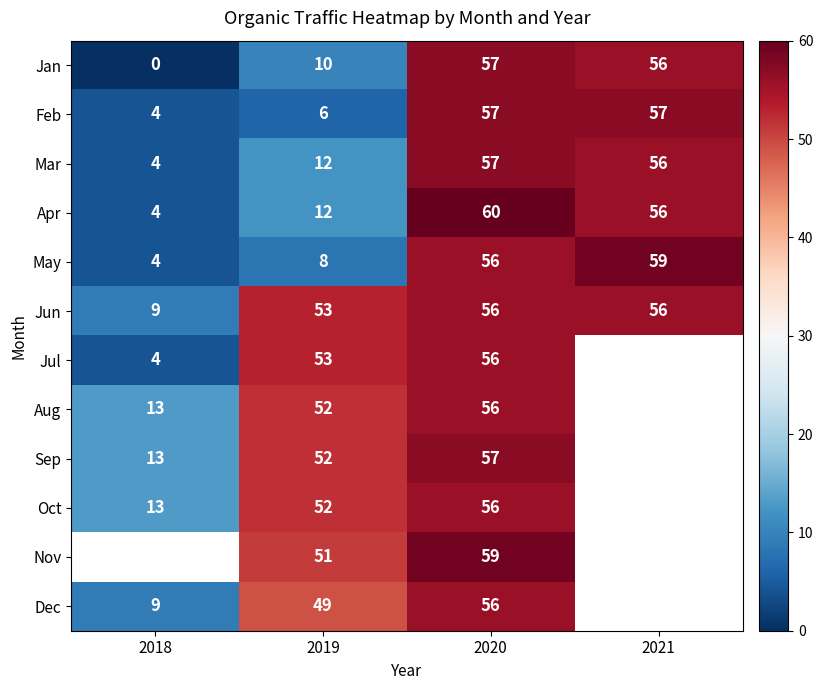

What is the total value across all series at 2019?

410